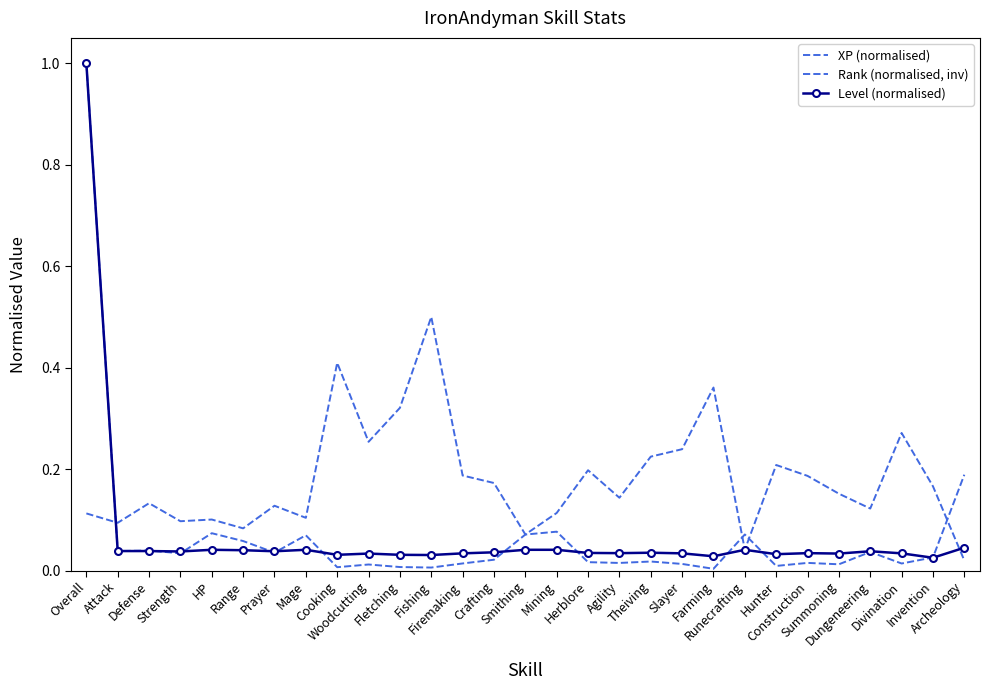

The XP (normalised) series shows 0.0 at Agility. True or false?

False